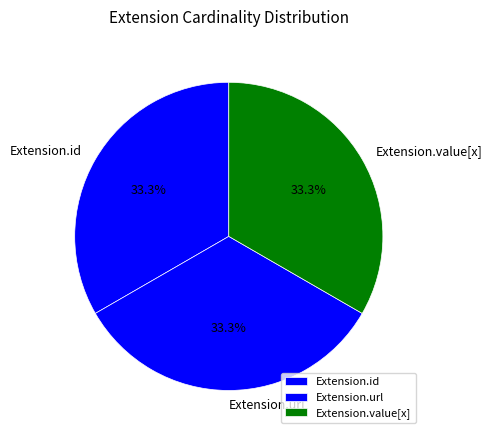

Is the sum of Extension.url and Extension.id greater than half?

Yes